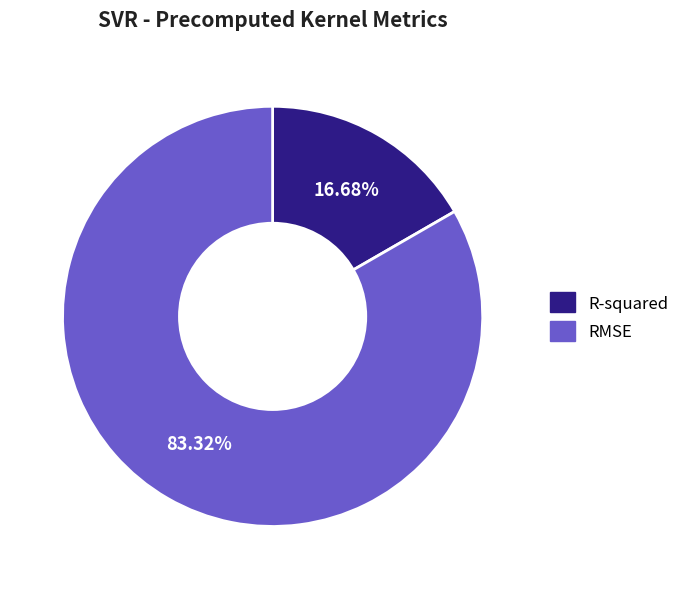

Is there a majority slice in this chart?

Yes